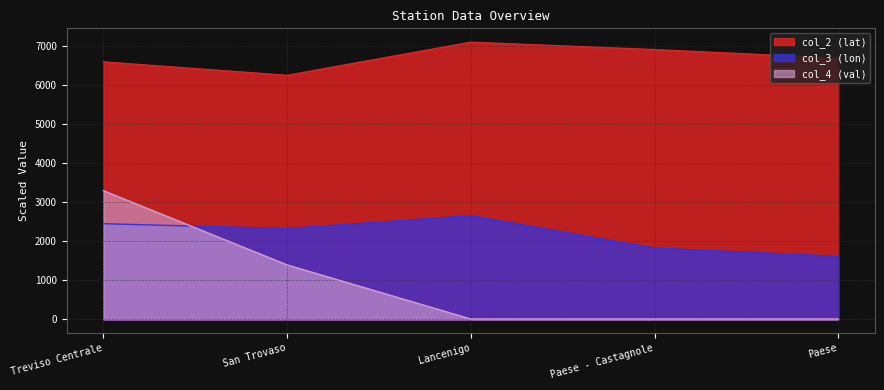

Count the number of data series in this chart.

3